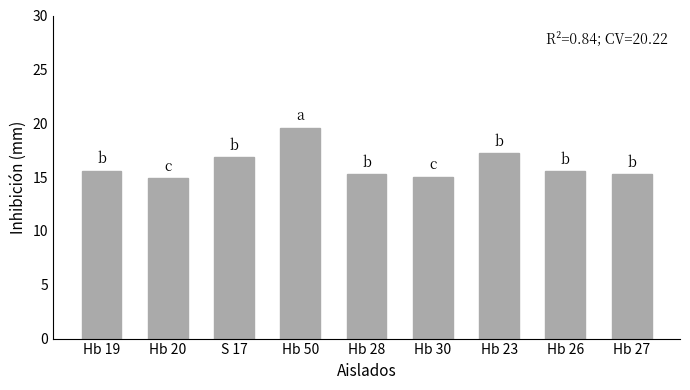

What is the change in value from Hb 50 to Hb 28?

-4.3